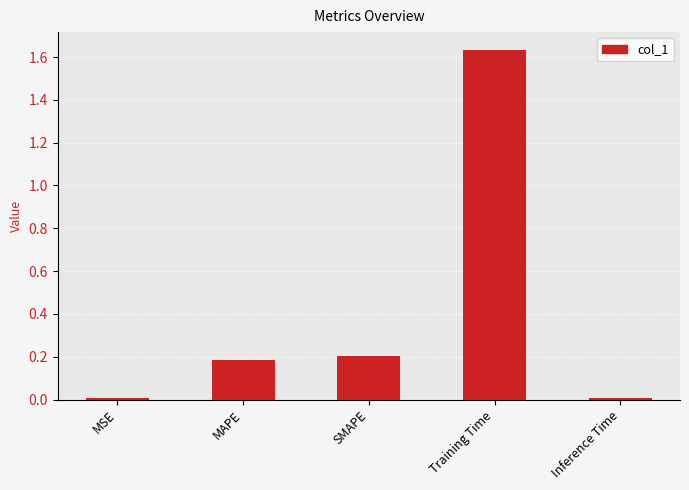

What is the change in value from MAPE to Training Time?

+1.5